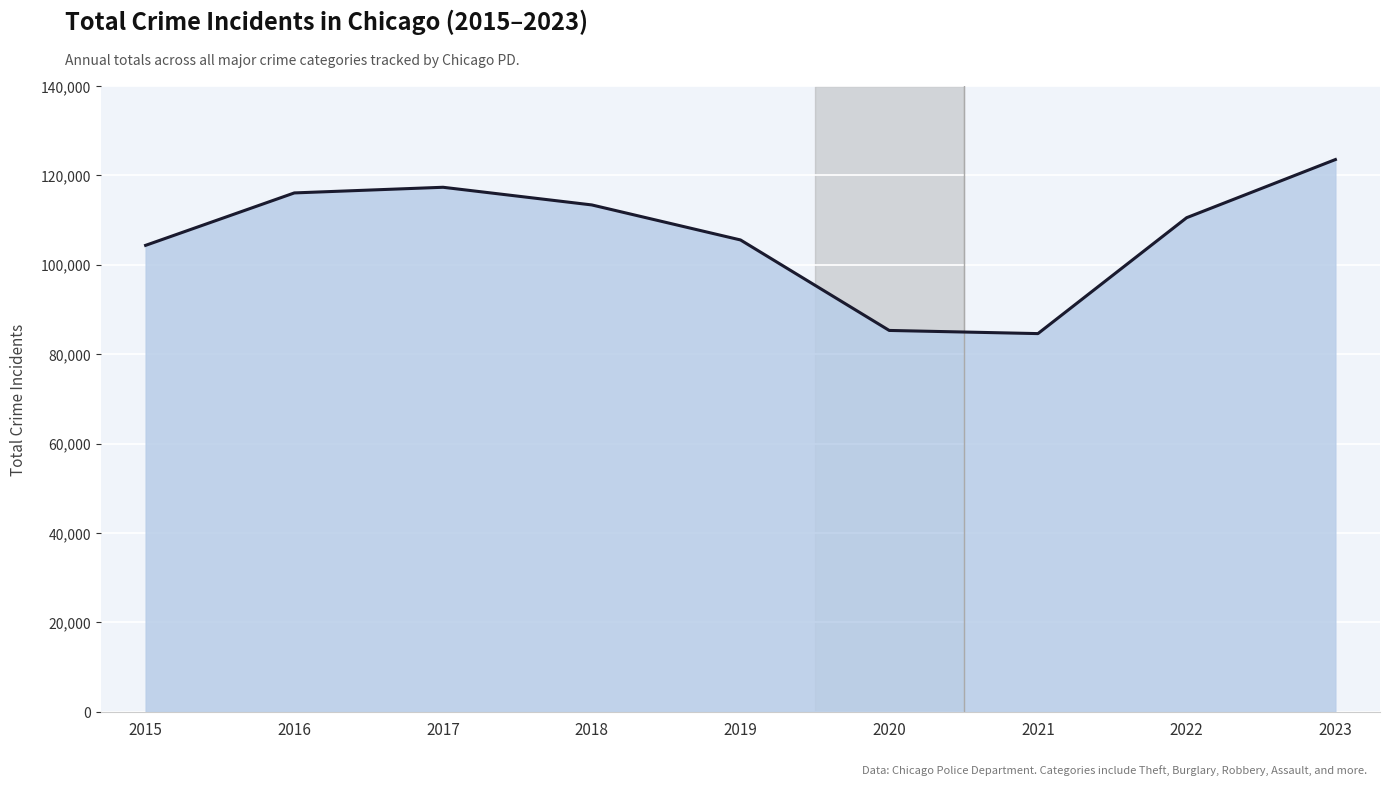

What is the difference between the maximum and minimum values?

38939